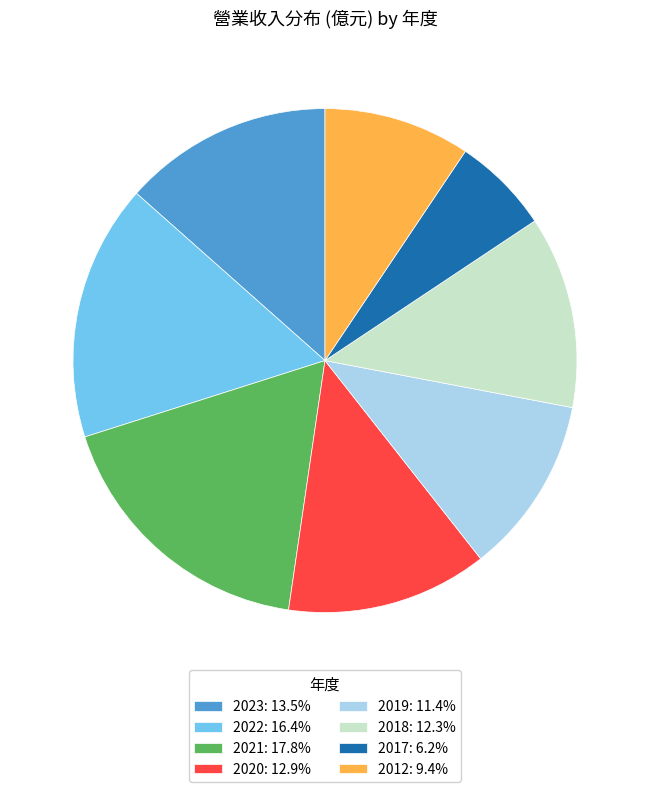

Is there any slice that represents more than half of the pie?

No